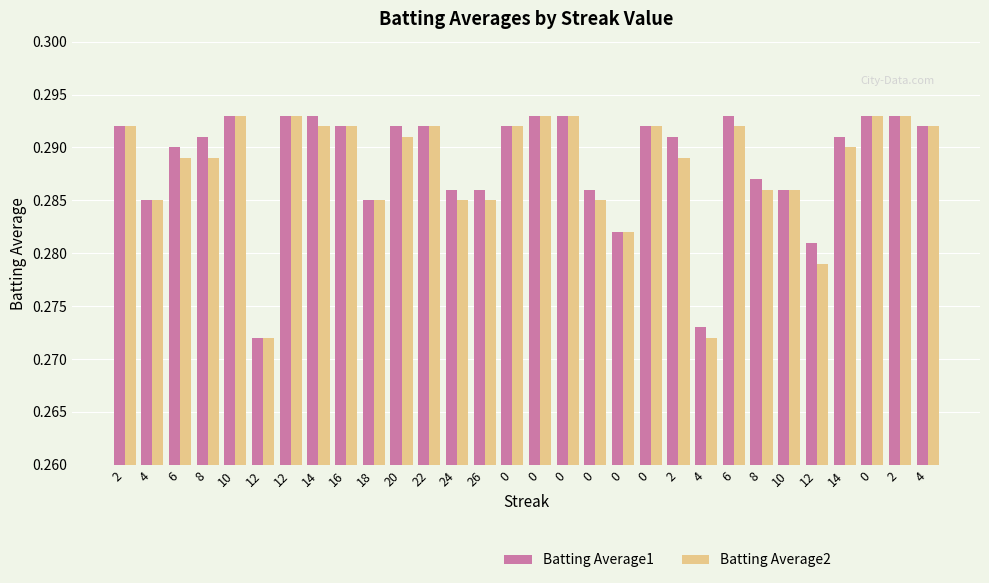

Rank the series by their maximum value, from highest to lowest.

Batting Average1, Batting Average2